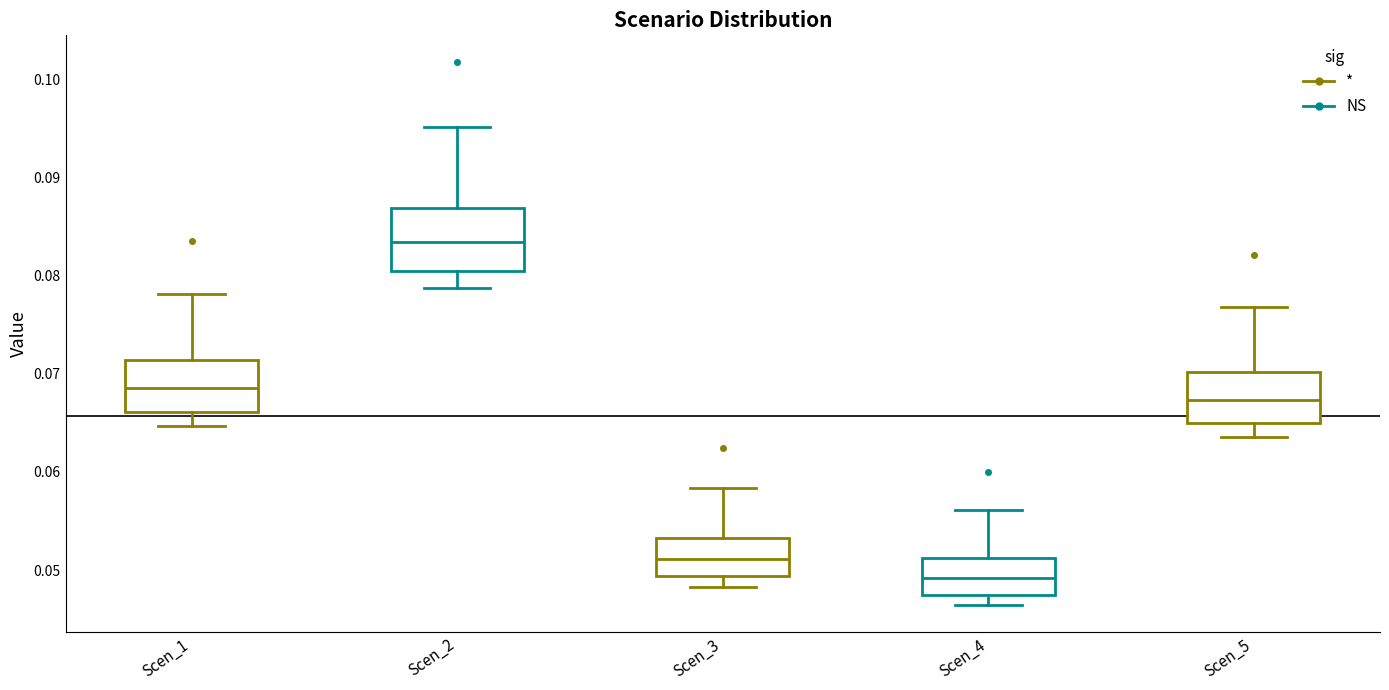

Reading left to right, transcribe this box plot: for each box, give where its median line is, the range the box spans, and where its two whiskers end, as read against the y-axis. The values are not printed on the chart, so give them approximately, as read against the axis.

Scen_1: median 0.069, box 0.066 to 0.071, whiskers 0.065 to 0.078
Scen_2: median 0.083, box 0.080 to 0.087, whiskers 0.079 to 0.095
Scen_3: median 0.051, box 0.049 to 0.053, whiskers 0.048 to 0.058
Scen_4: median 0.049, box 0.048 to 0.051, whiskers 0.046 to 0.056
Scen_5: median 0.067, box 0.065 to 0.070, whiskers 0.064 to 0.077